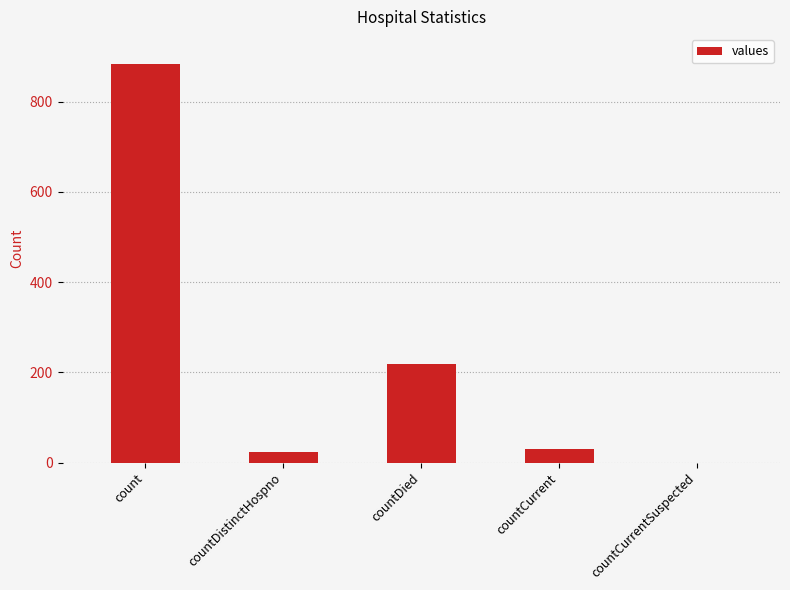

What is the change in value from countDied to countCurrent?

-188